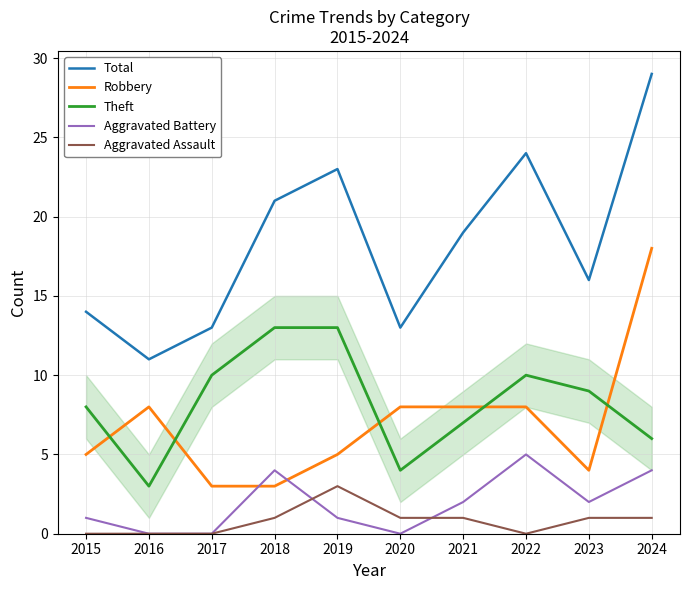

True or false: Aggravated Assault and Theft intersect in this chart.

False